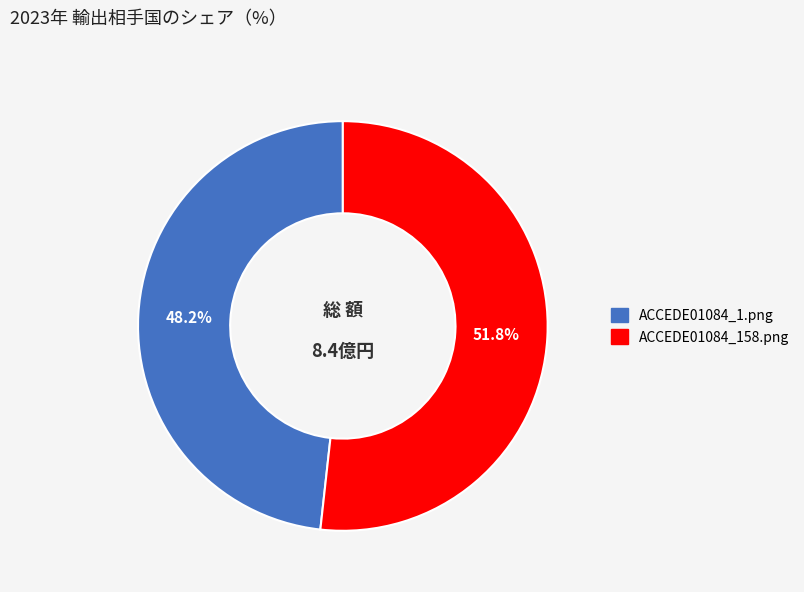

What percentage is NOT represented by ACCEDE01084_1.png?

51.8%